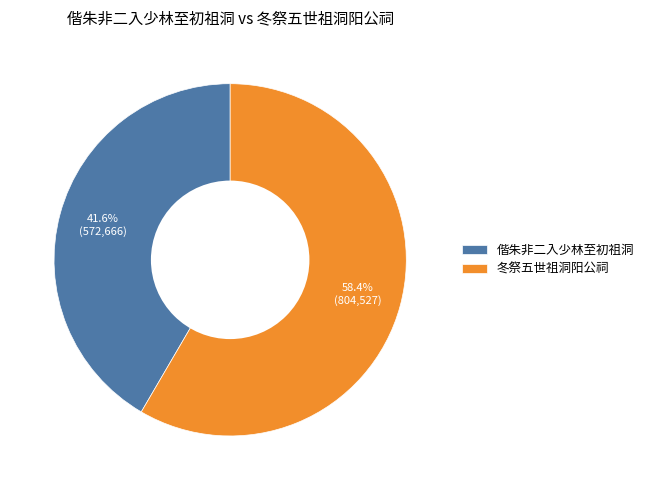

Which has a higher value, 冬祭五世祖洞阳公祠 or 偕朱非二入少林至初祖洞?

冬祭五世祖洞阳公祠